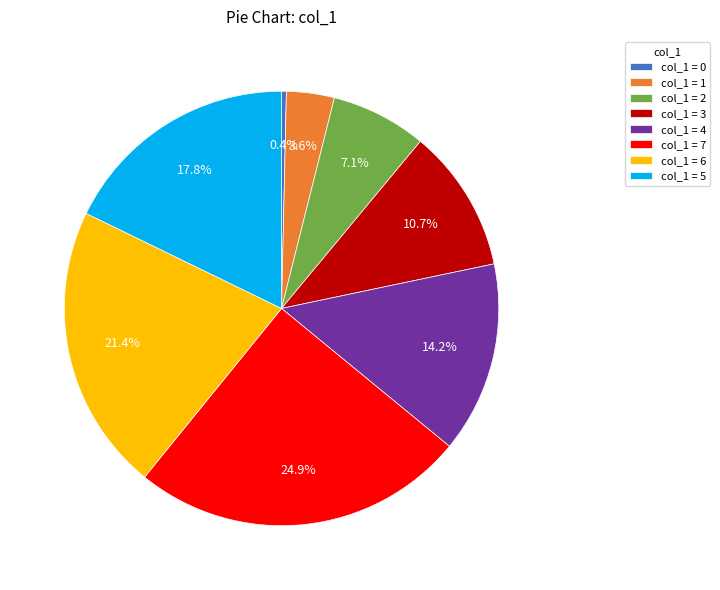

Which slice is the largest?

col_1 = 7